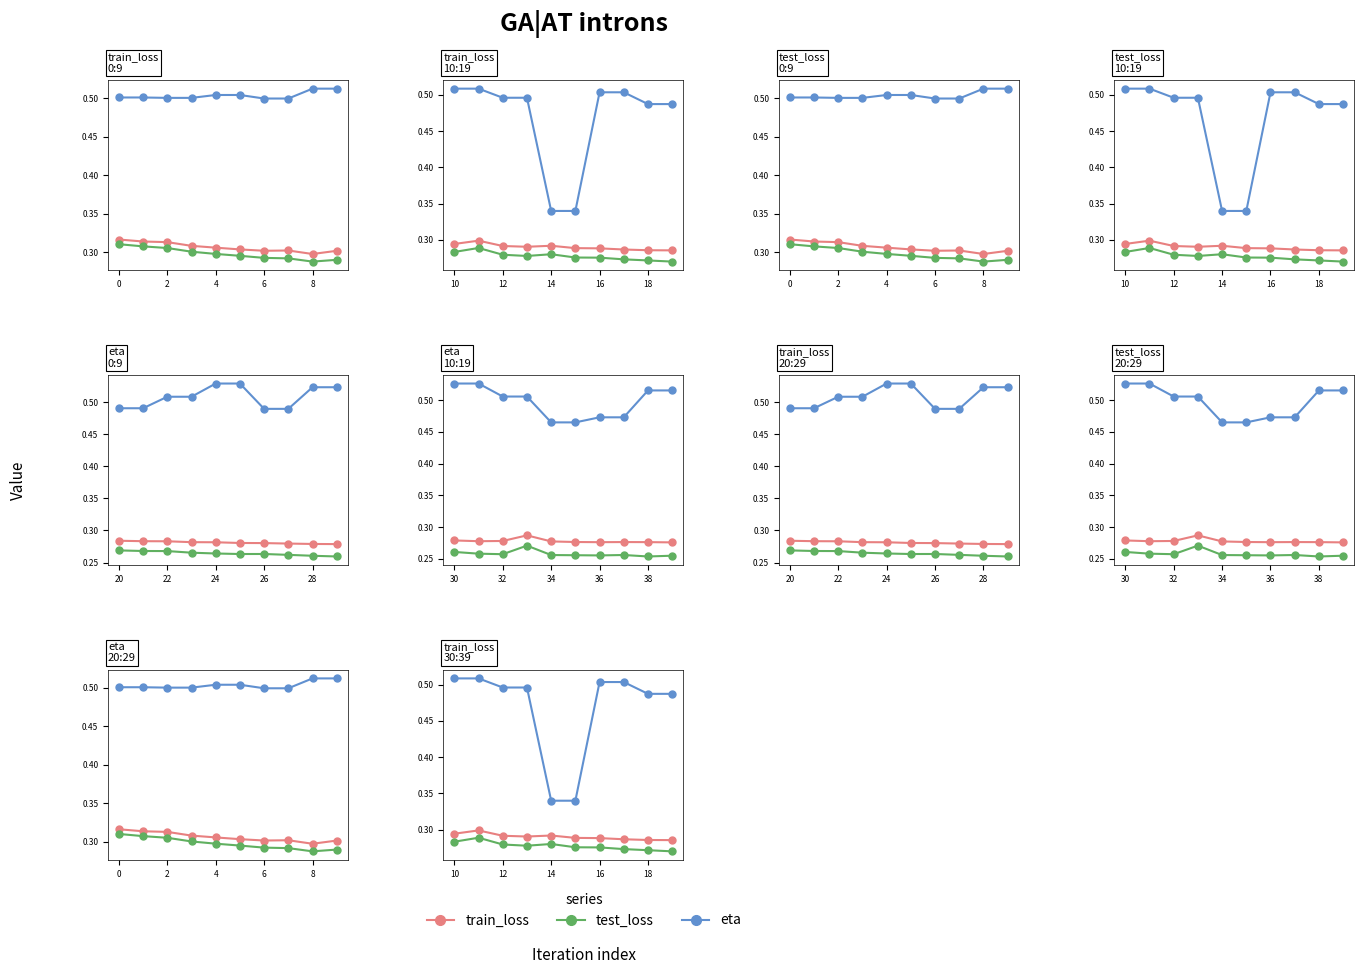

True or false: test_loss and eta intersect in this chart.

False